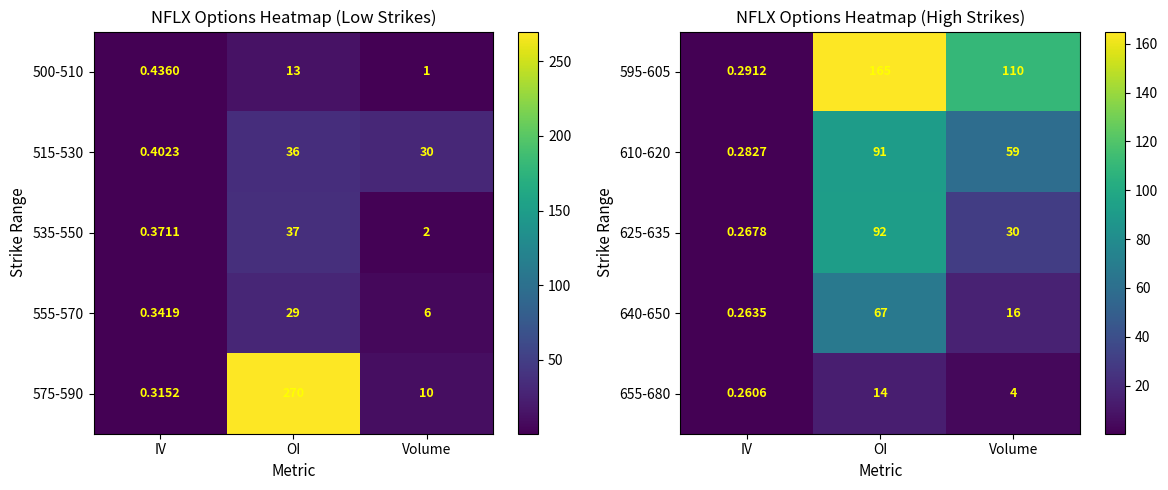

What is the approximate value of 595-605 at OI?

165.0